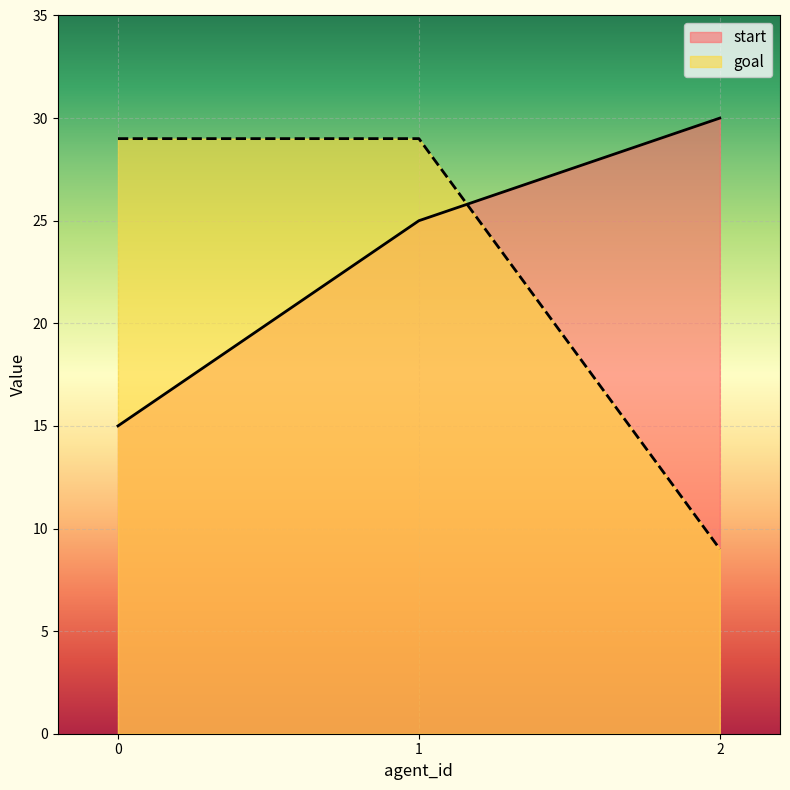

What is the spread (max minus min) of values at 1?

4